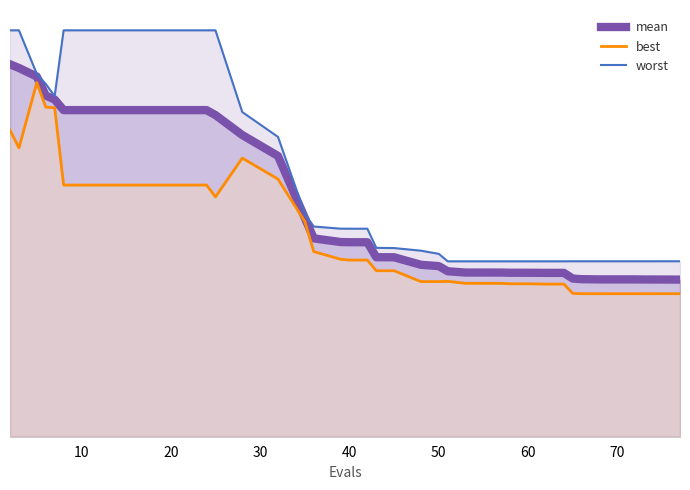

What is the difference between the maximum and minimum values in the best series?

2.1